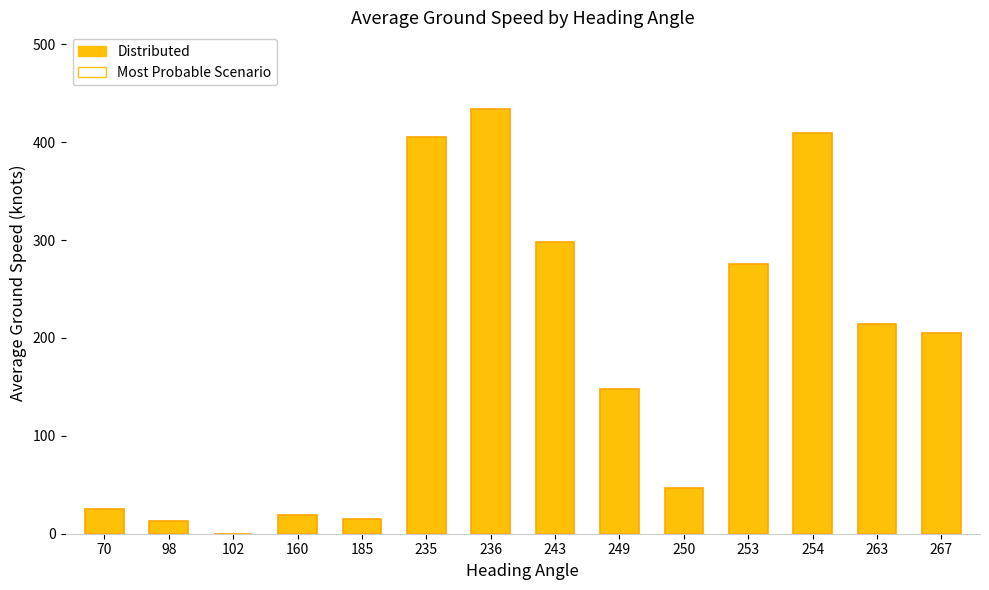

Where does the data first go above 205?

235